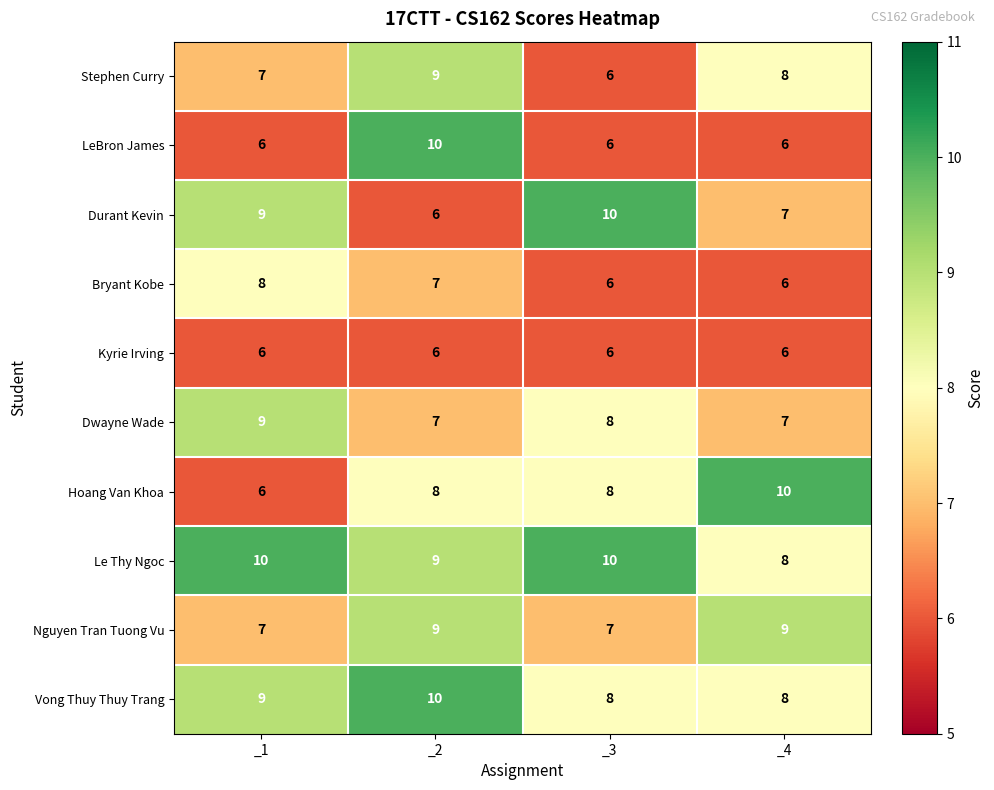

Which series changed the most between _2 and _4?

LeBron James